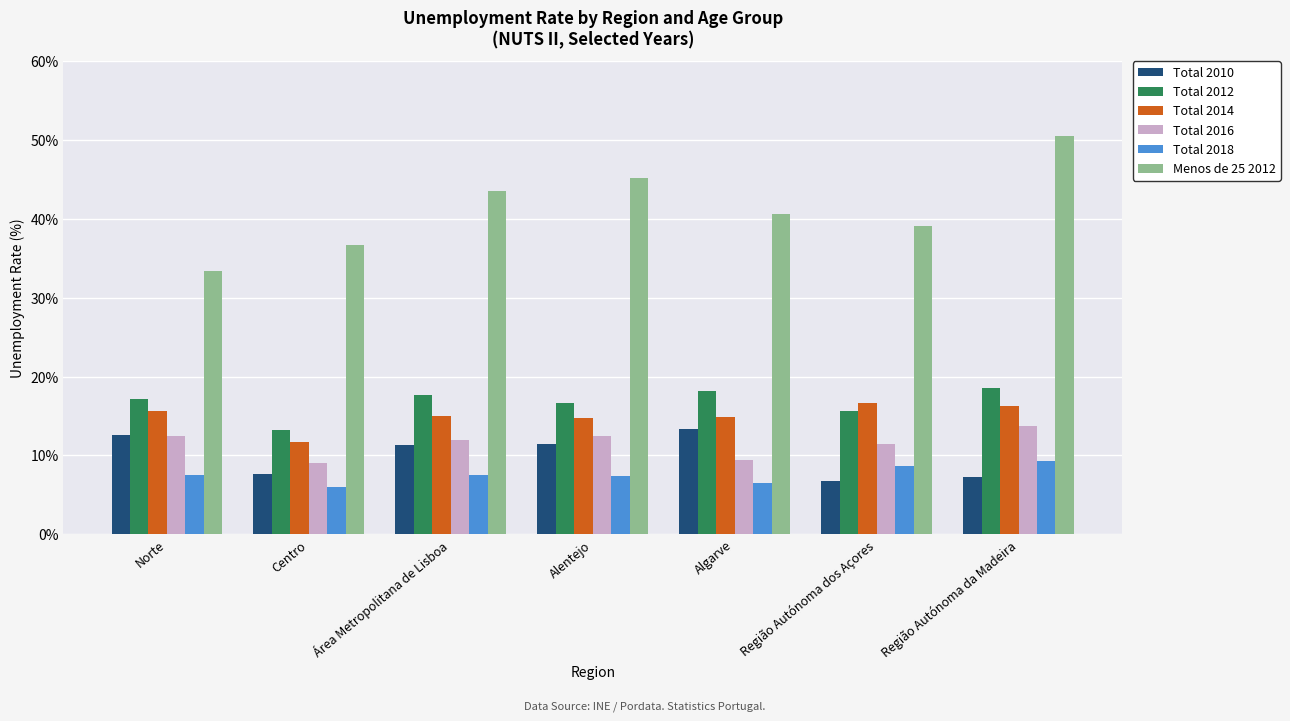

How many bars are there in each group?

6